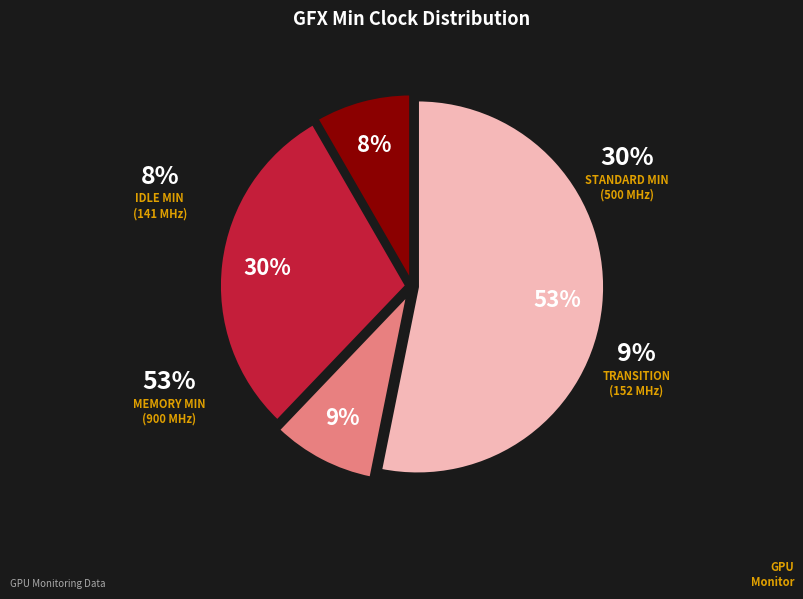

True or false: 141 accounts for 23% of the total.

False